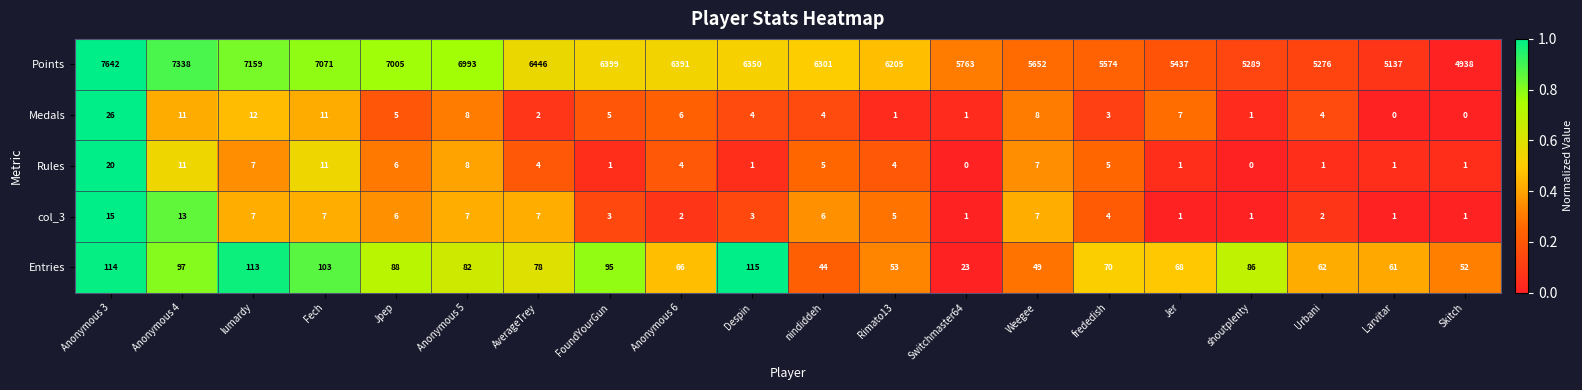

What is the lowest value of the Points series?

4938